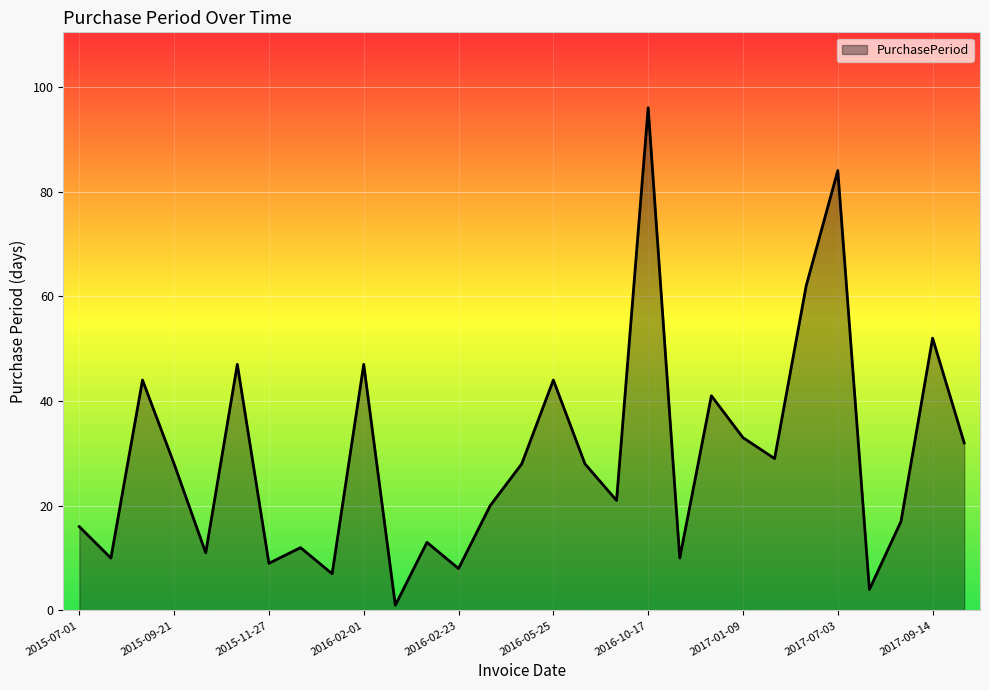

What is the difference between the second highest and minimum values?

83